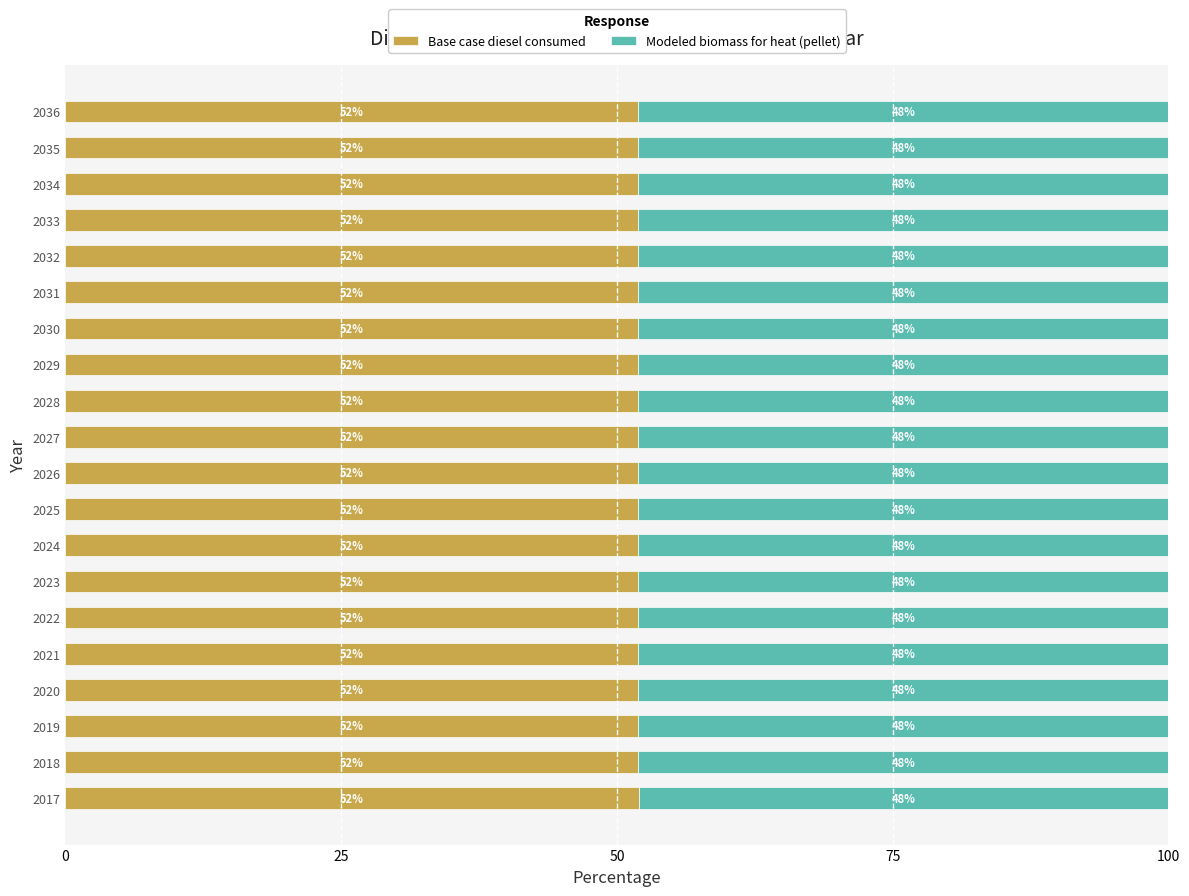

How many Base case diesel consumed values are between 51 and 52?

20